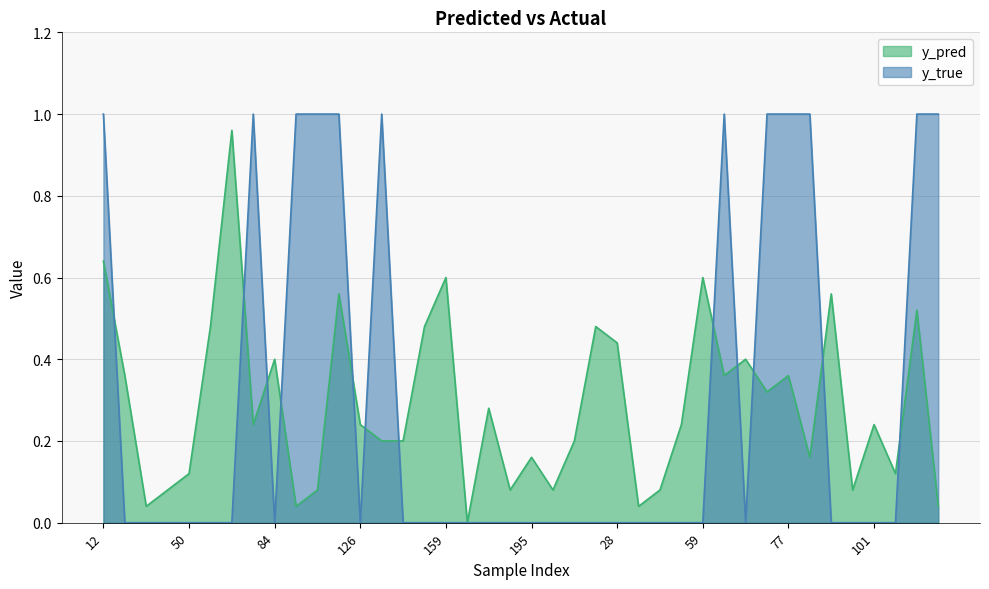

The y_true series shows -0.5 at 195. True or false?

False